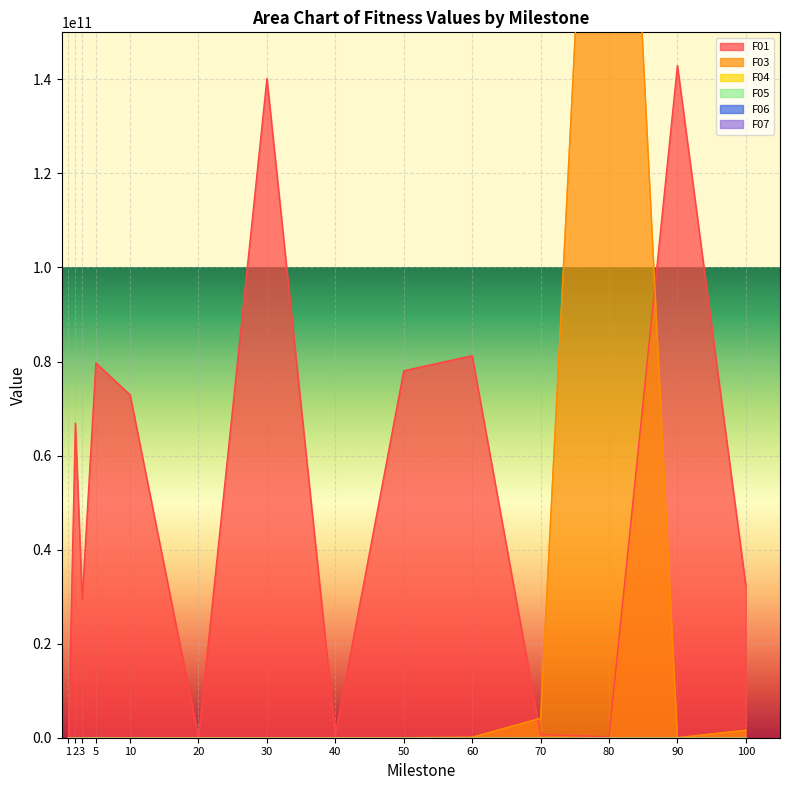

True or false: F05 has more than 0 interior local peaks.

True